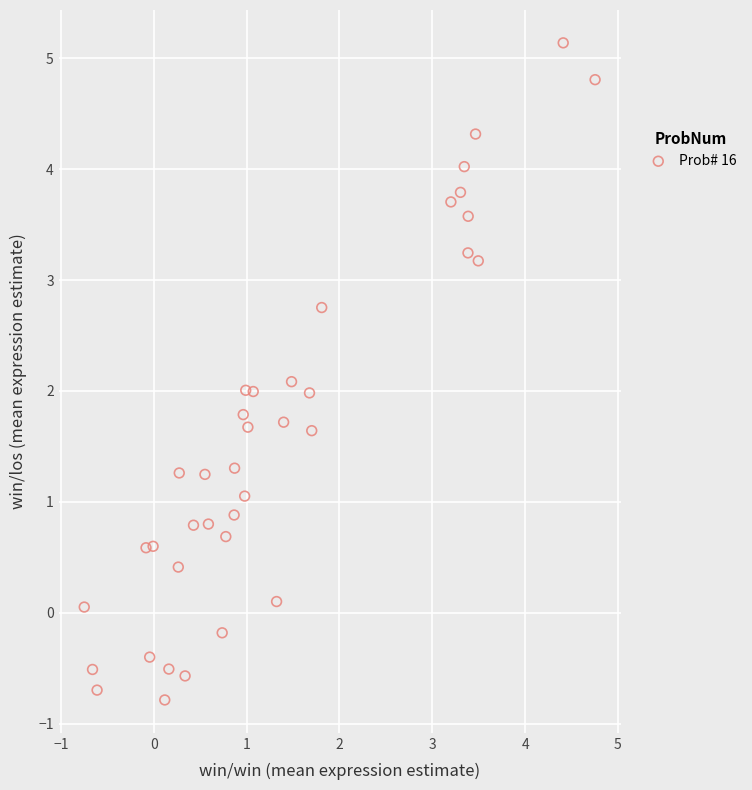

What is the range of X values (max minus min)?

5.5